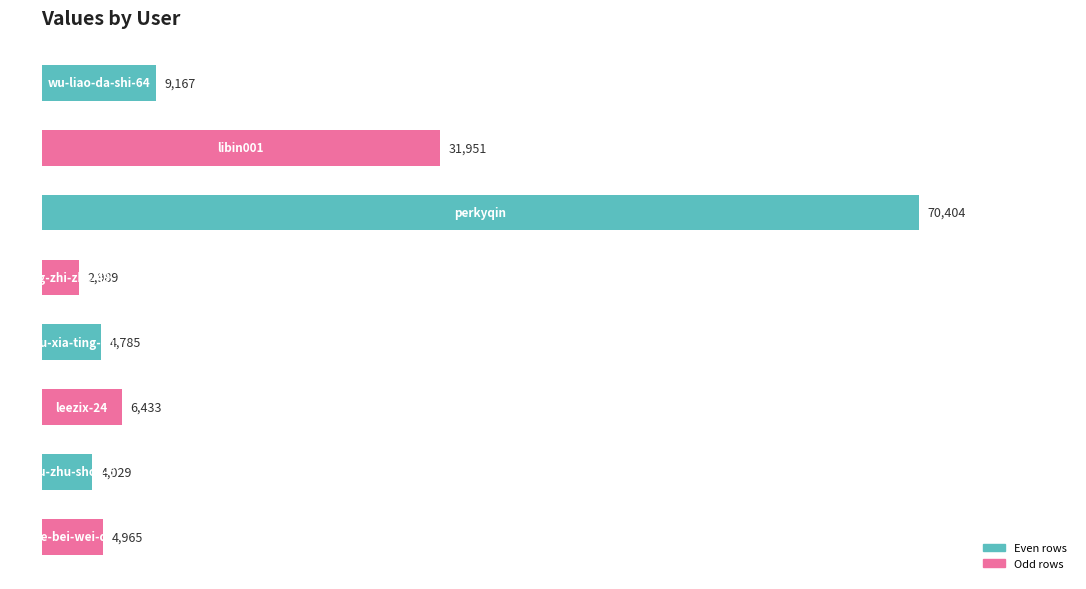

What is the greatest value displayed?

70404